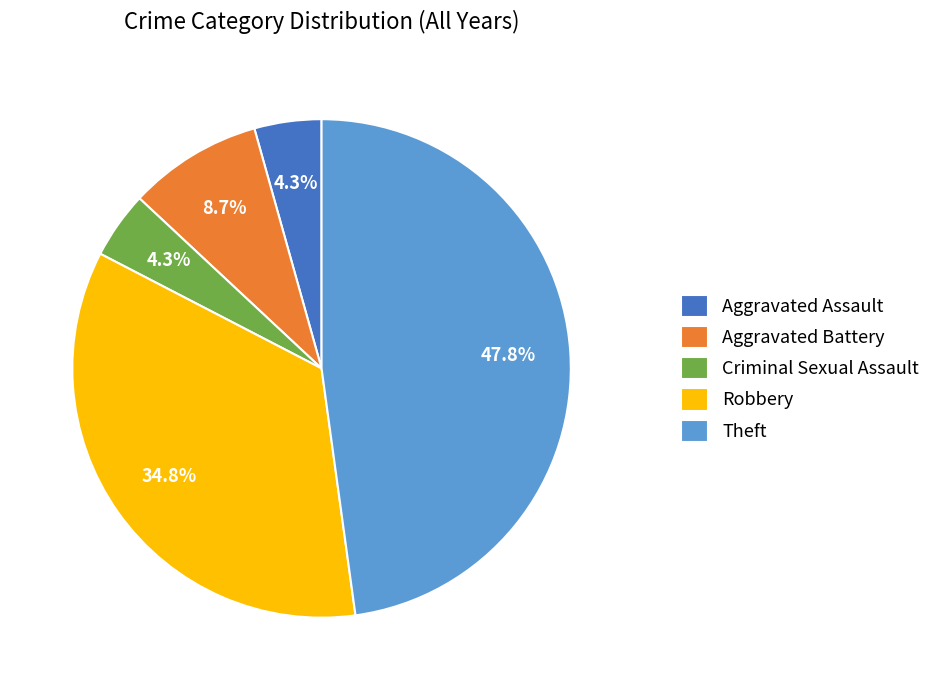

Which slice is the largest?

Theft